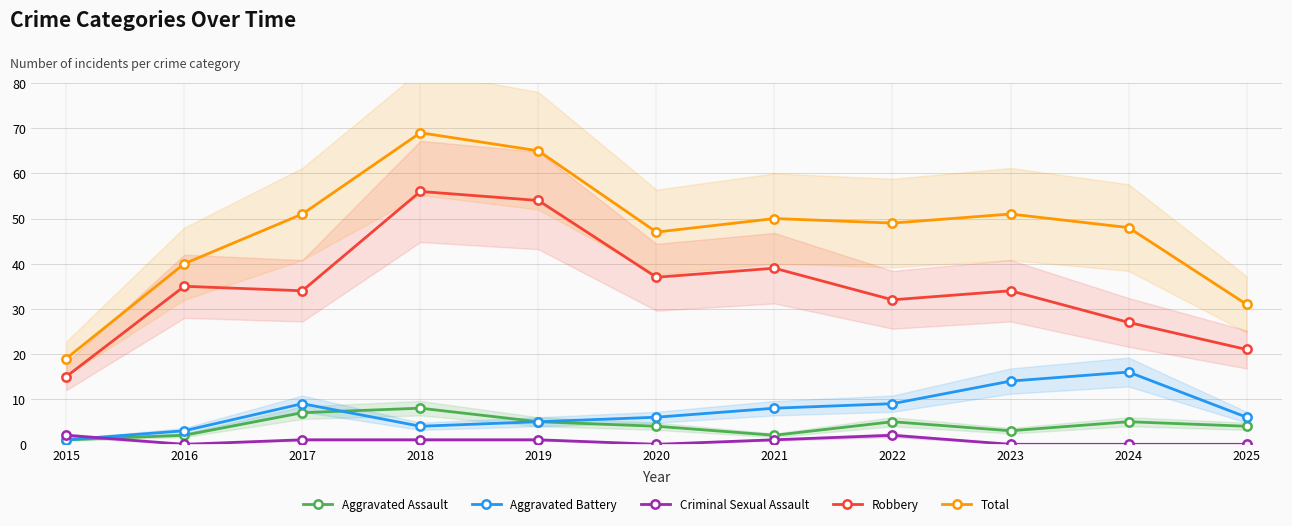

The value of Aggravated Assault at 2021 is 3. True or false?

False